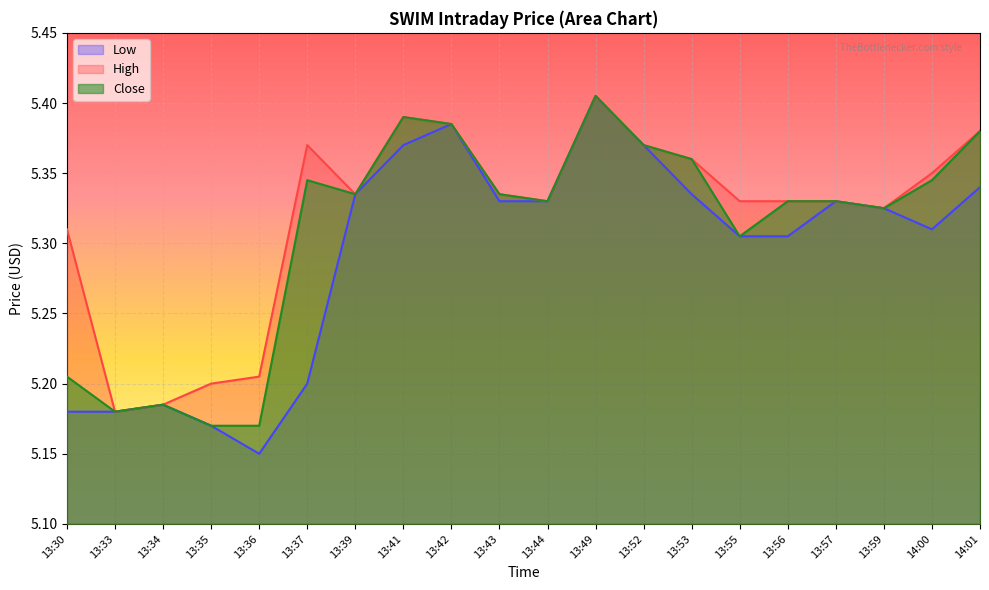

Which series has the widest spread of values?

Low